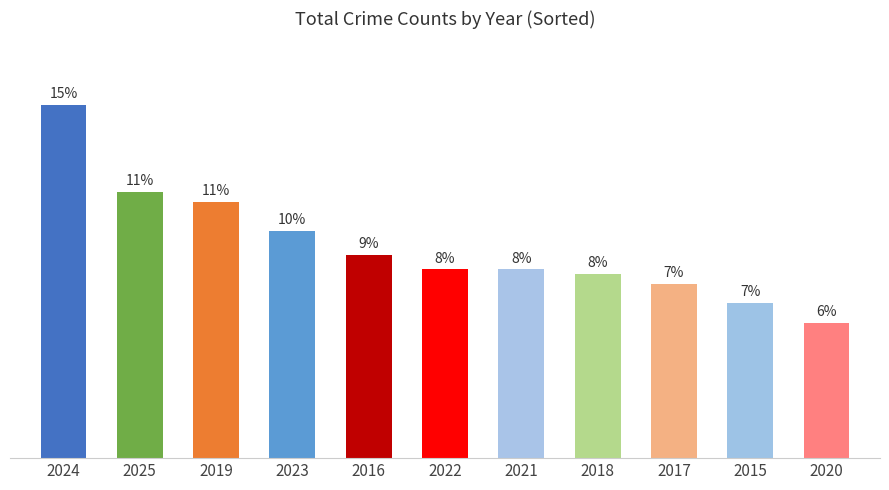

Rank the categories by value from highest to lowest.

2024, 2025, 2019, 2023, 2016, 2022, 2021, 2018, 2017, 2015, 2020